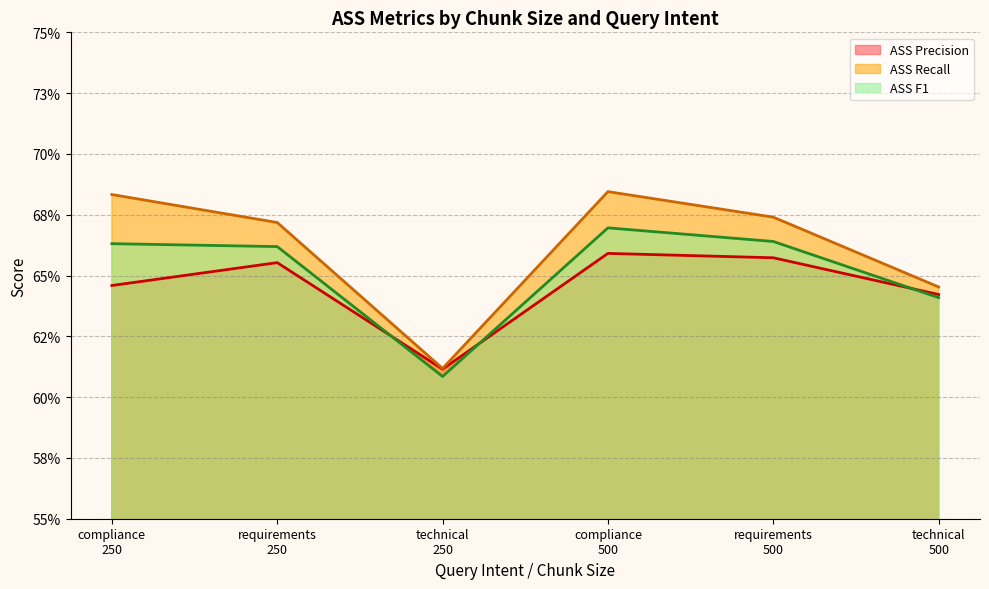

At which label does ASS Precision reach its peak?

compliance
500